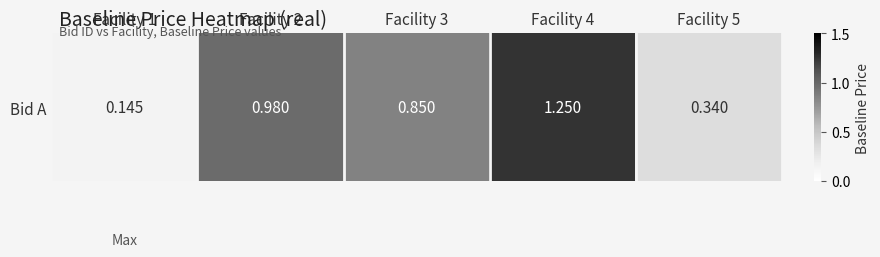

What is the sum of the values at Facility 5 and Facility 3?

1.2